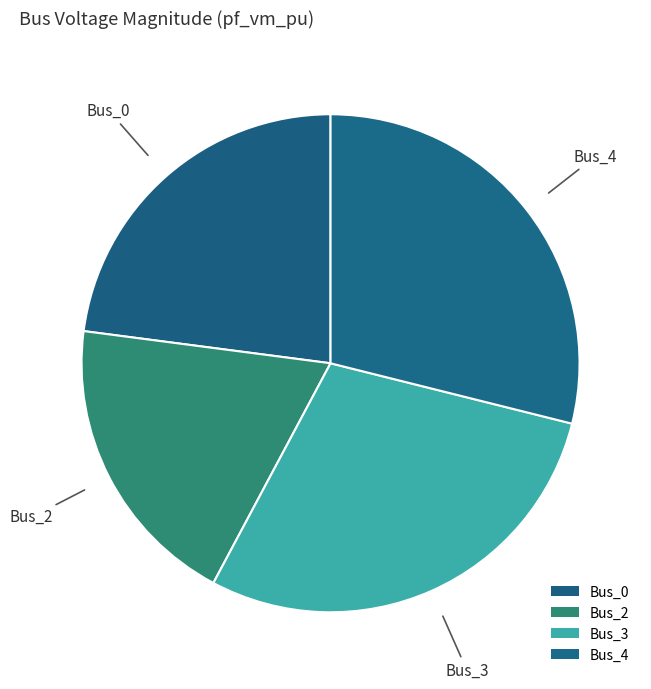

True or false: Bus_4 accounts for 23% of the total.

False